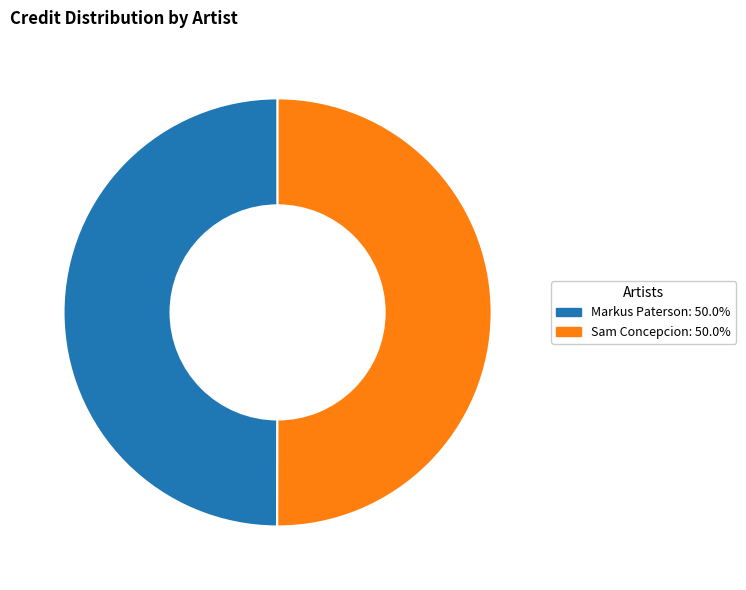

Approximately how many times larger is the value at Markus Paterson: 50.0% compared to Sam Concepcion: 50.0%?

1.0